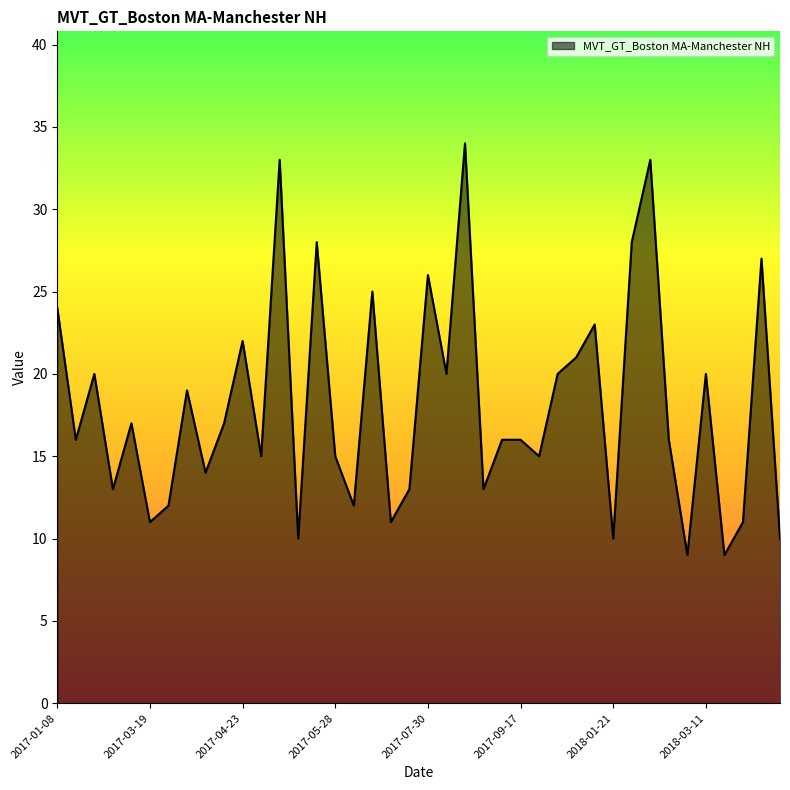

What is the smallest value displayed?

9